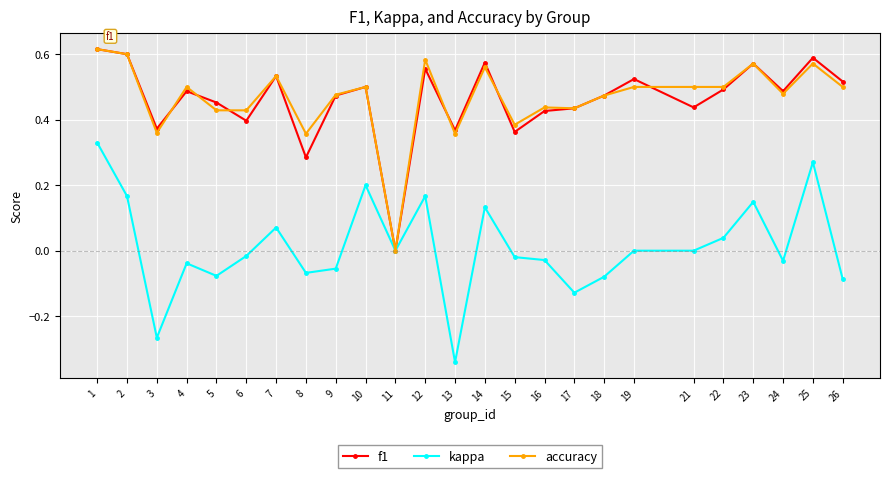

Which category has the lowest value across all series?

13